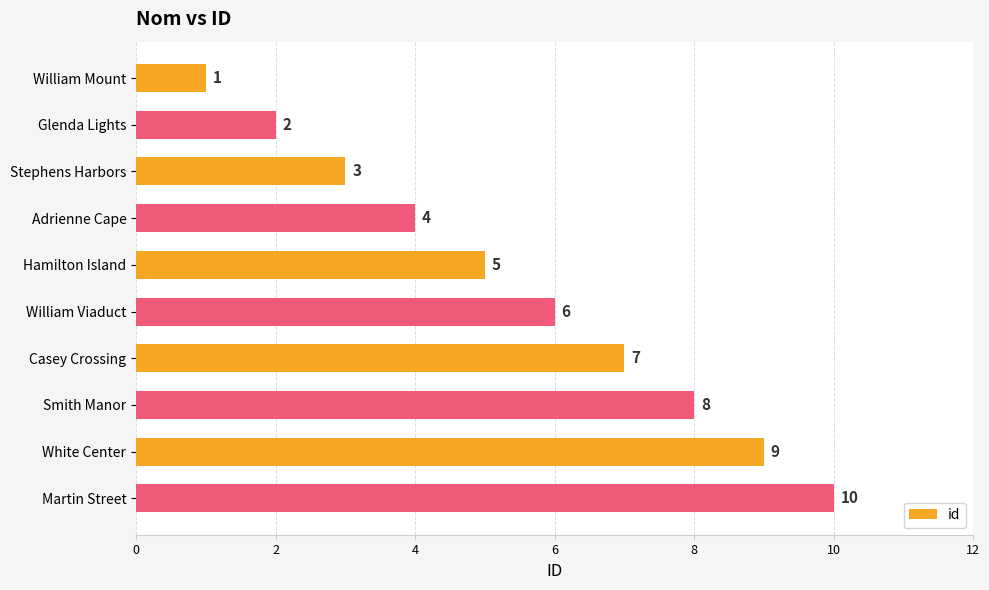

What position from the top is White Center?

9